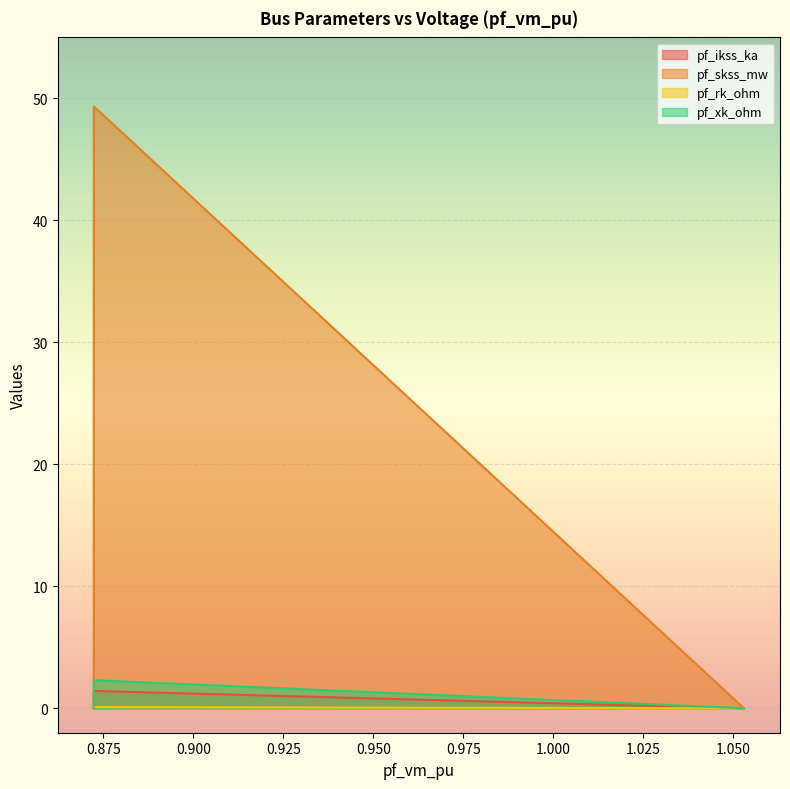

True or false: pf_skss_mw and pf_ikss_ka intersect in this chart.

False